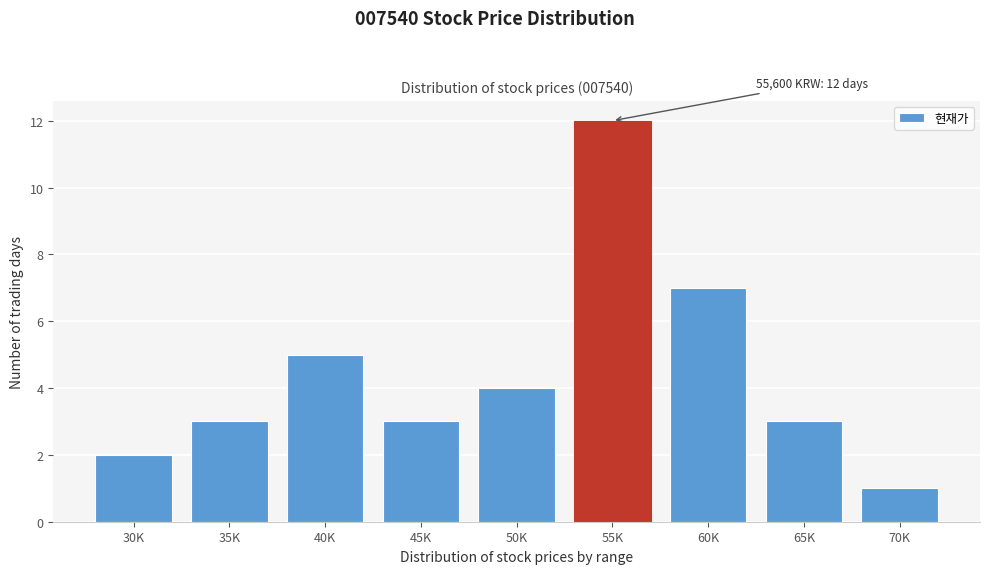

Reading left to right, what are all the values shown in this chart?

2	3	5	3	4	12	7	3	1